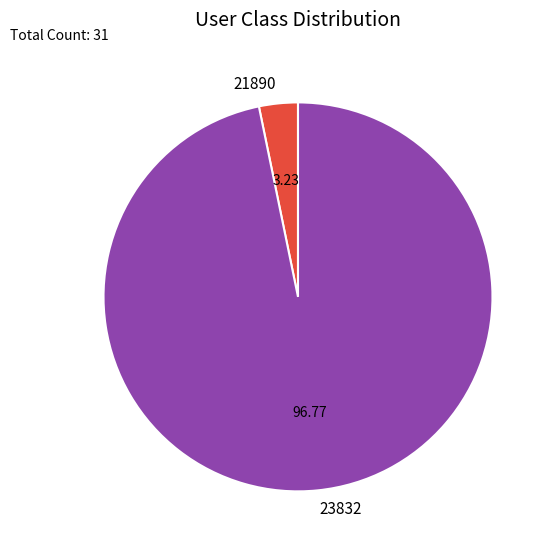

Which category has the smallest portion of the pie?

21890